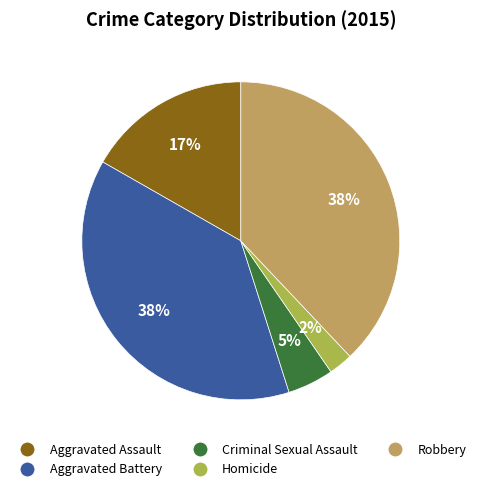

What portion of the pie excludes Aggravated Assault?

83.3%